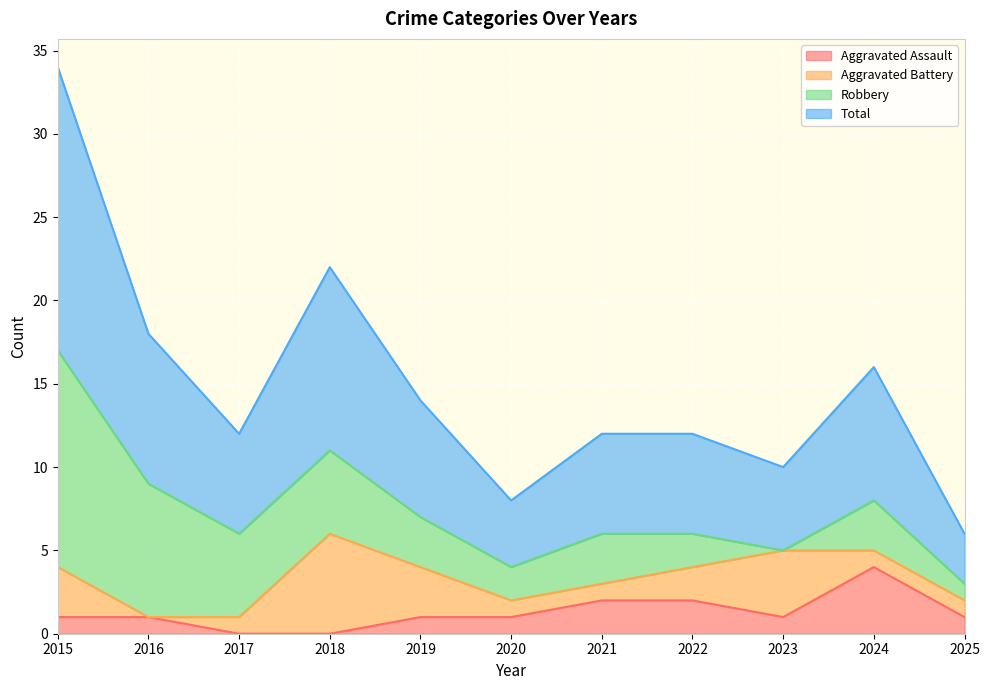

Does the chart display data point markers on the line(s)?

No